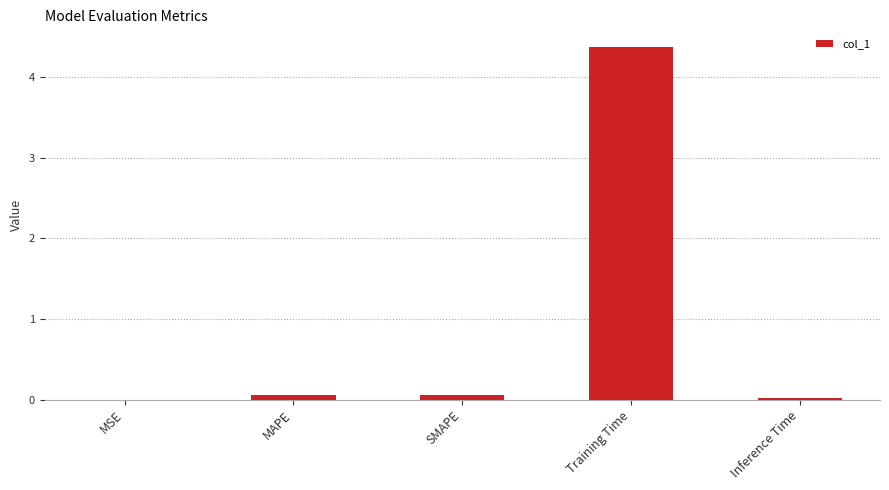

Is it true that the value at Training Time is 7.7?

False